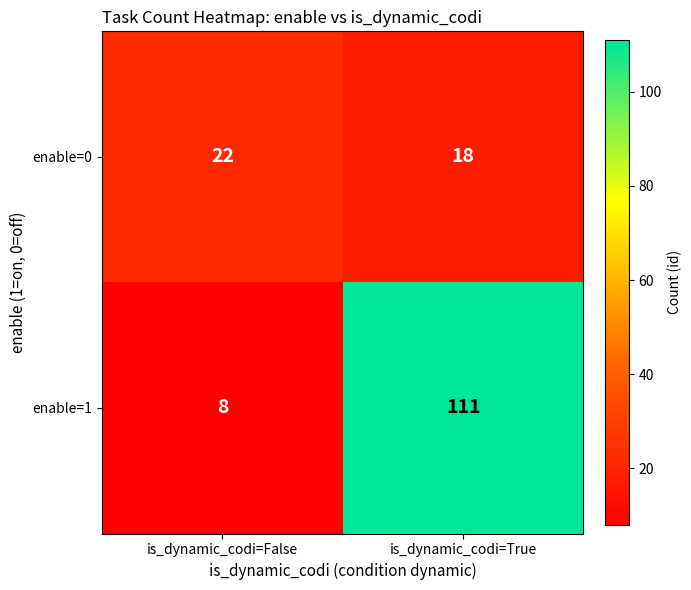

Count the number of categories in the chart.

2